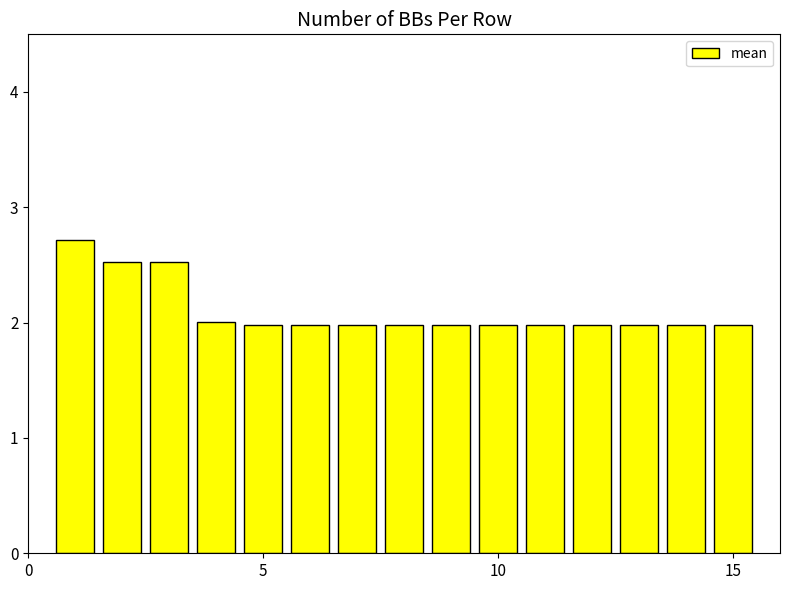

What is the value of the 13th bar from the left?

2.0